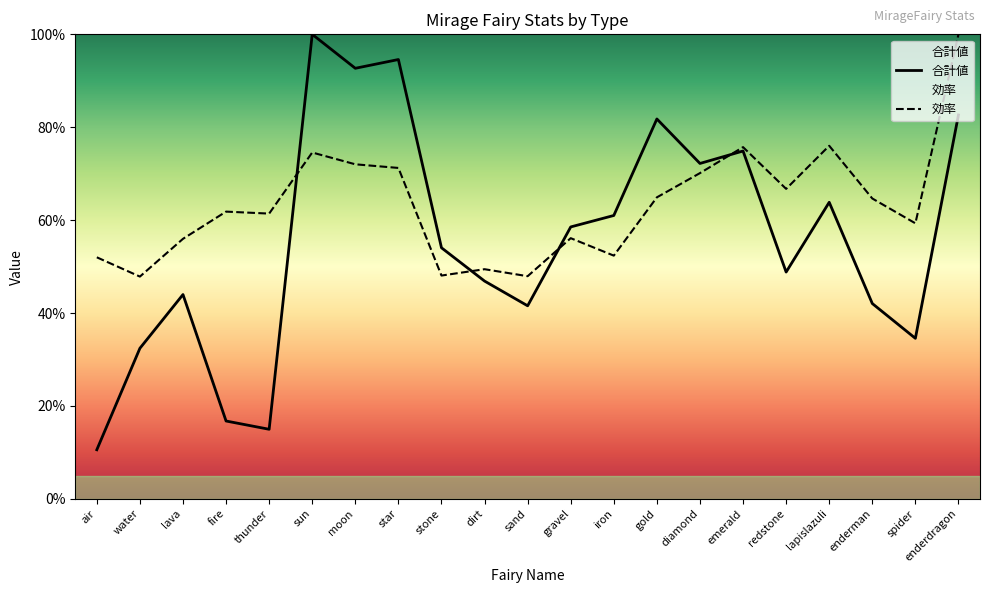

Between dirt and fire, which is larger?

fire